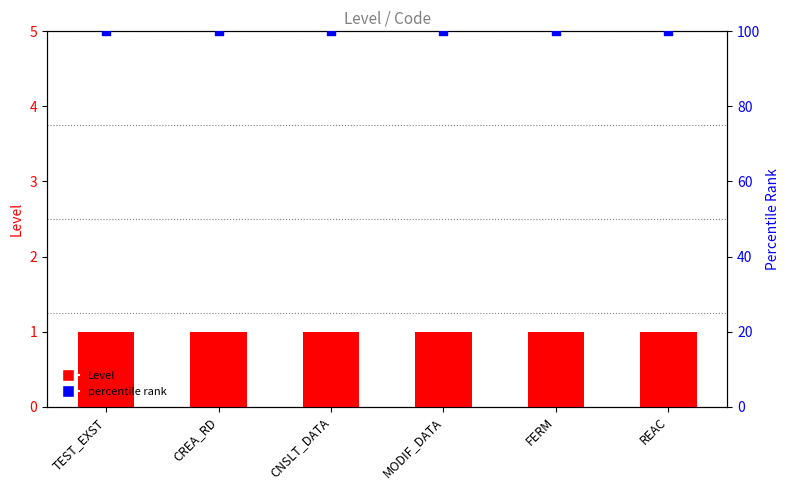

What is the total value across all series at FERM?

101